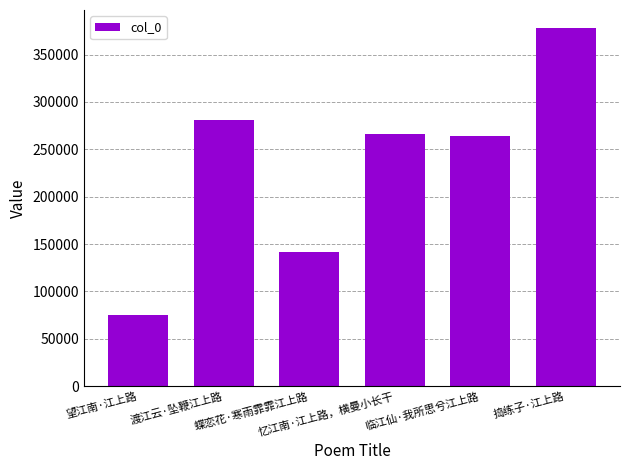

What is the minimum value shown in the chart?

74873